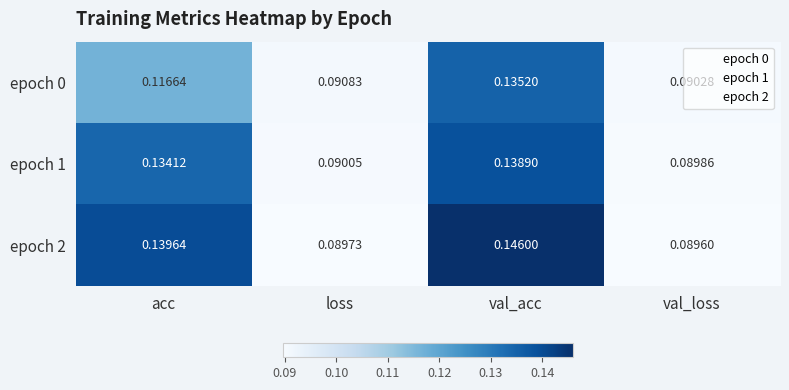

At which category is the sum across all series the highest?

val_acc